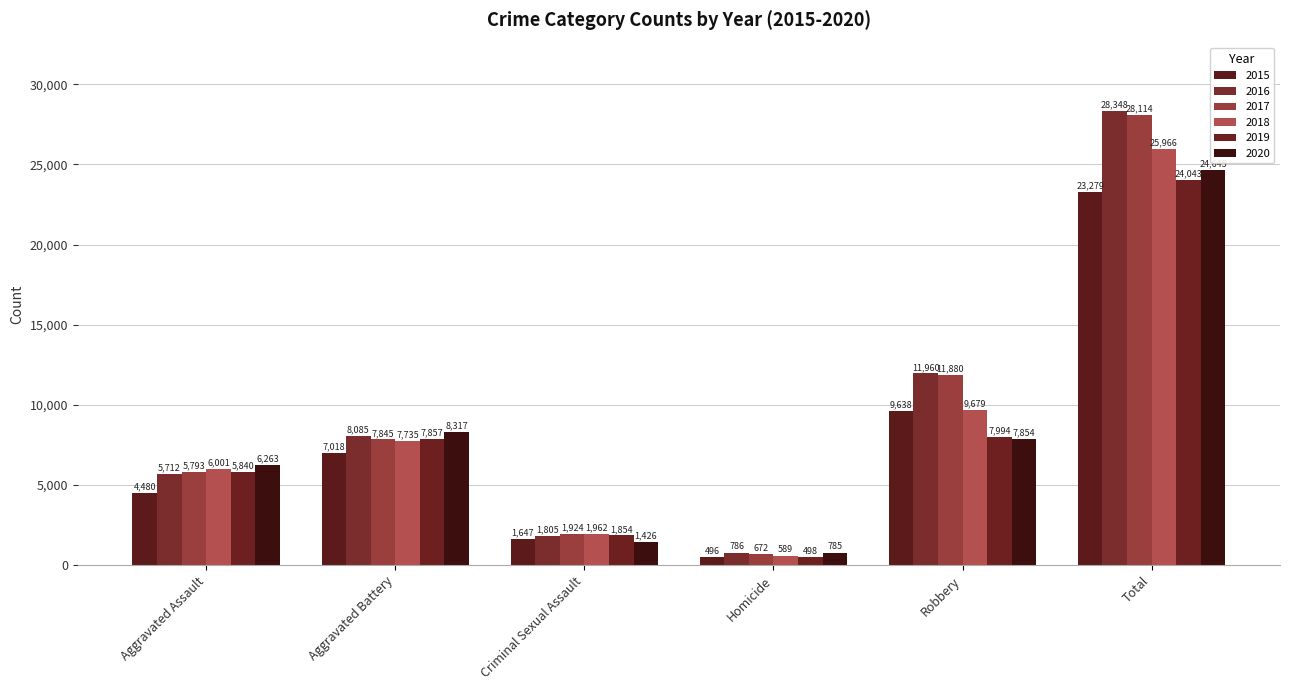

How many data points does each series have?

6